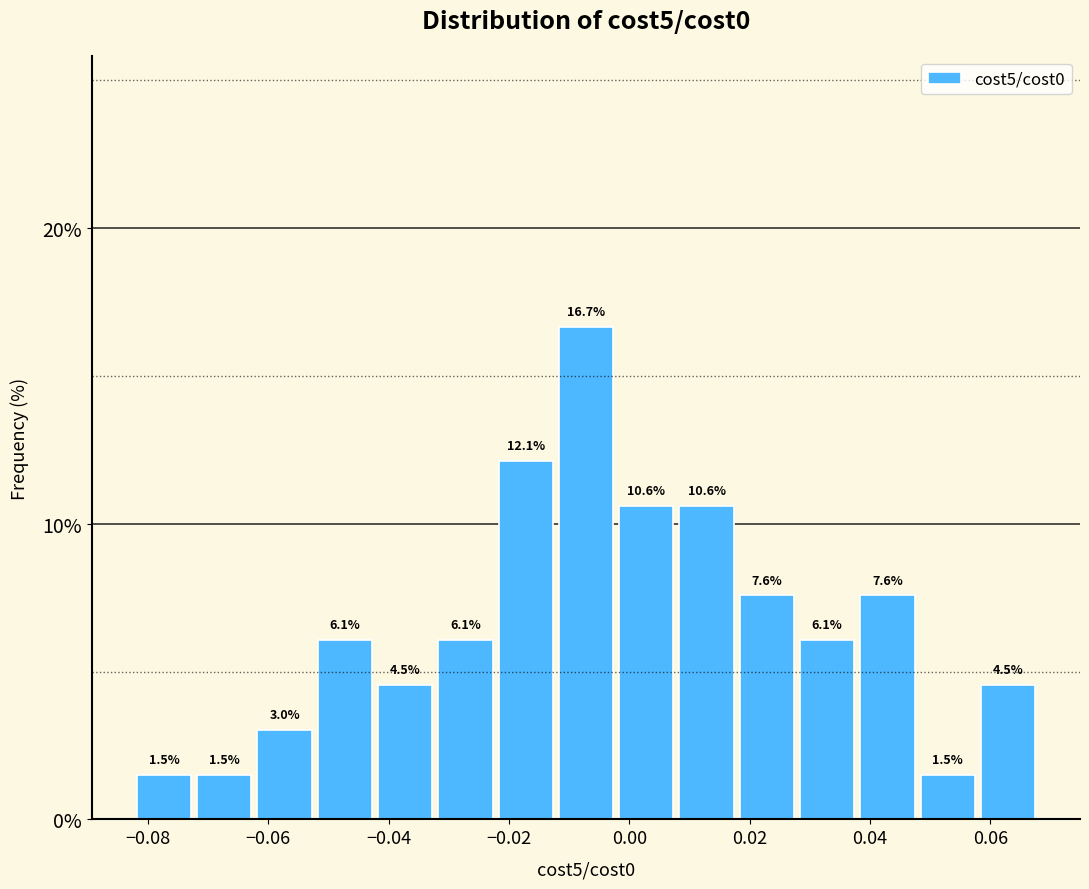

Reading left to right, transcribe this chart: for each bar, give the range it covers on the x-axis and its height. The bar edges are not printed on the chart, so give them approximately, as read against the axis.

-0.082 to -0.072: 1.5
-0.072 to -0.062: 1.5
-0.062 to -0.052: 3.0
-0.052 to -0.042: 6.1
-0.042 to -0.032: 4.5
-0.032 to -0.022: 6.1
-0.022 to -0.012: 12.1
-0.012 to -0.002: 16.7
-0.002 to 0.008: 10.6
0.008 to 0.018: 10.6
0.018 to 0.028: 7.6
0.028 to 0.038: 6.1
0.038 to 0.048: 7.6
0.048 to 0.058: 1.5
0.058 to 0.068: 4.5